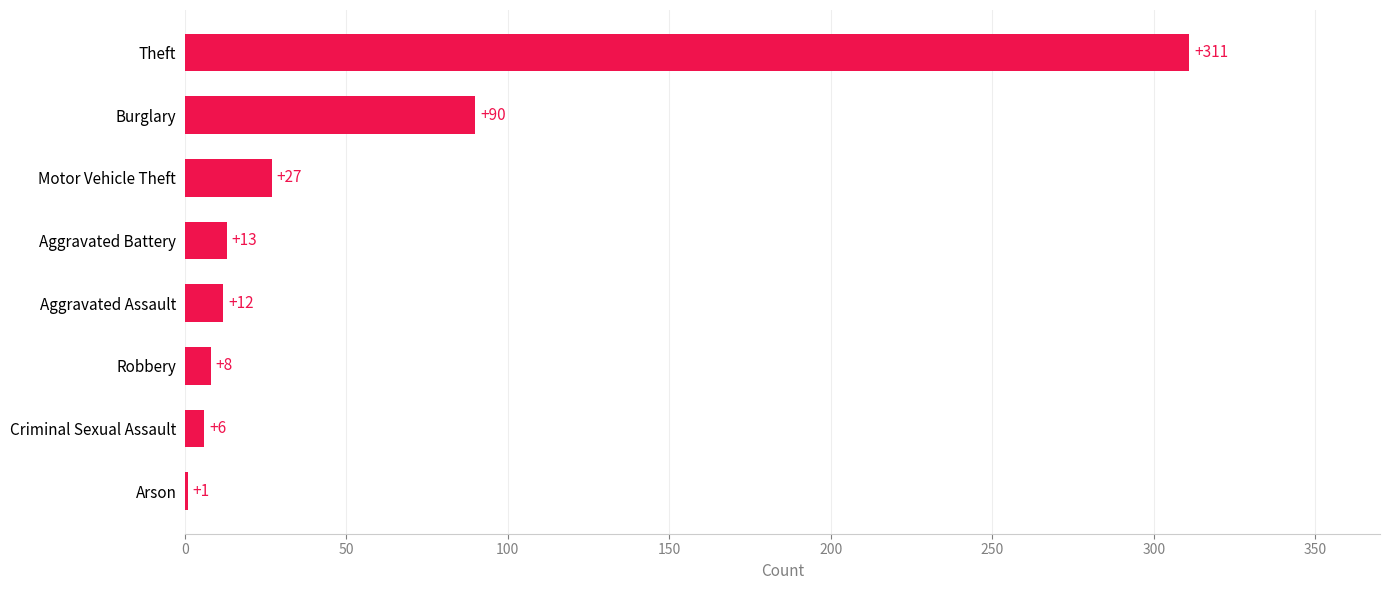

What is the sum of all values?

468